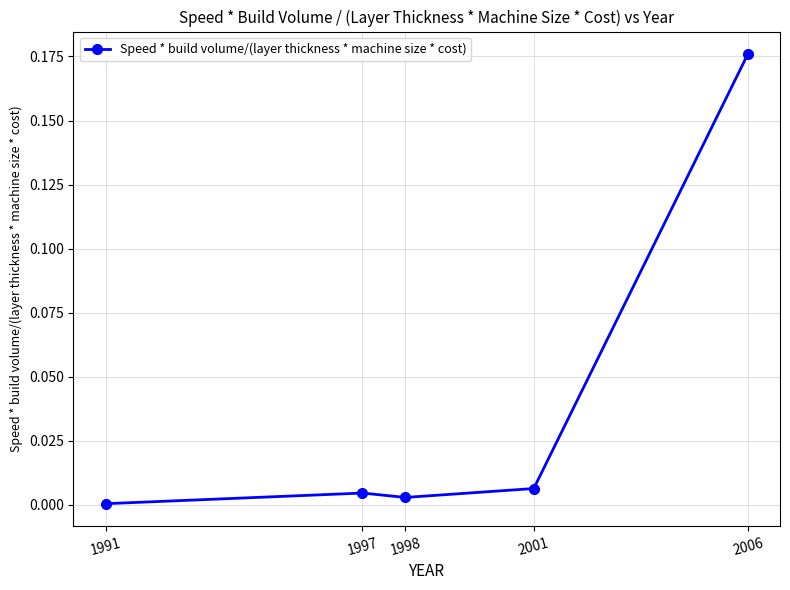

At which category does the chart reach its peak across all series?

2006